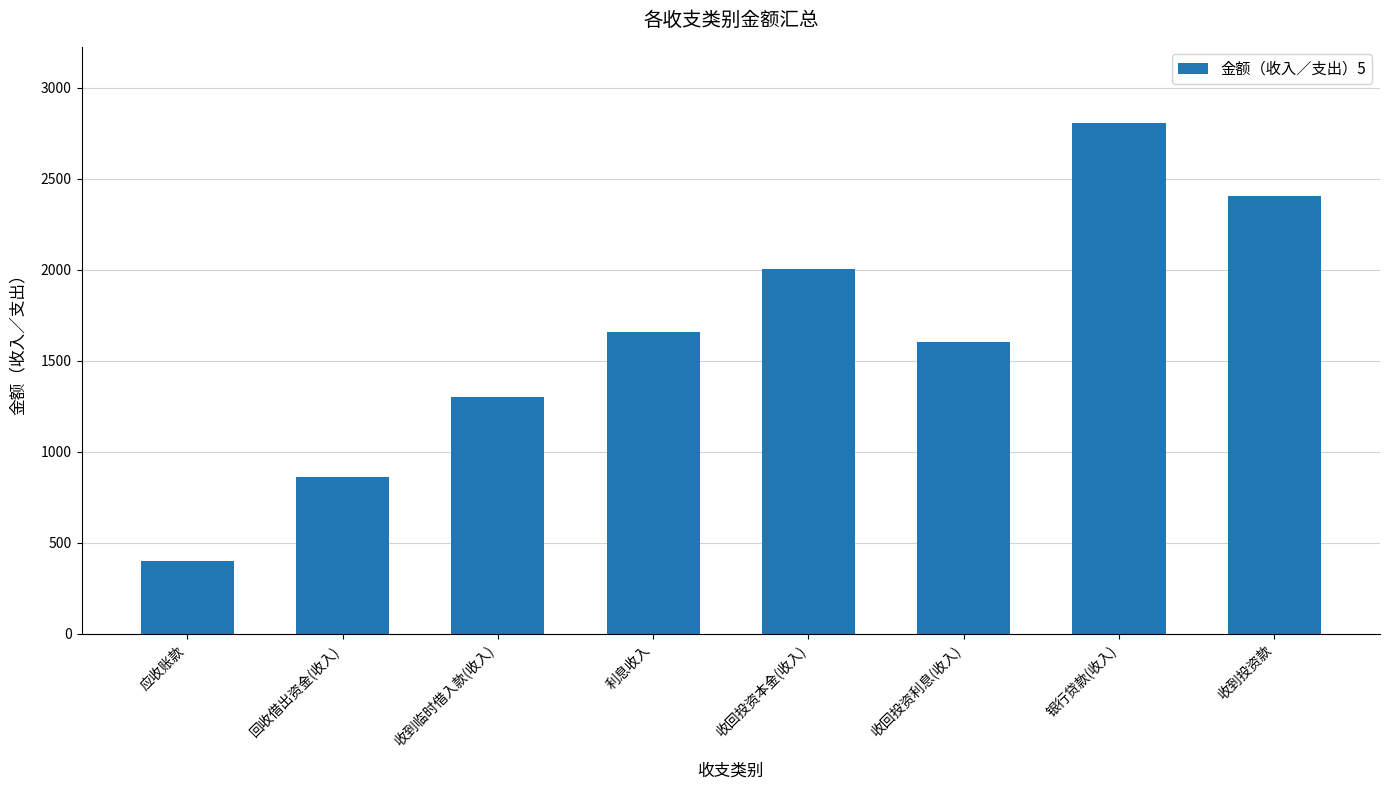

What is the approximate value at 回收借出资金(收入)?

861.0